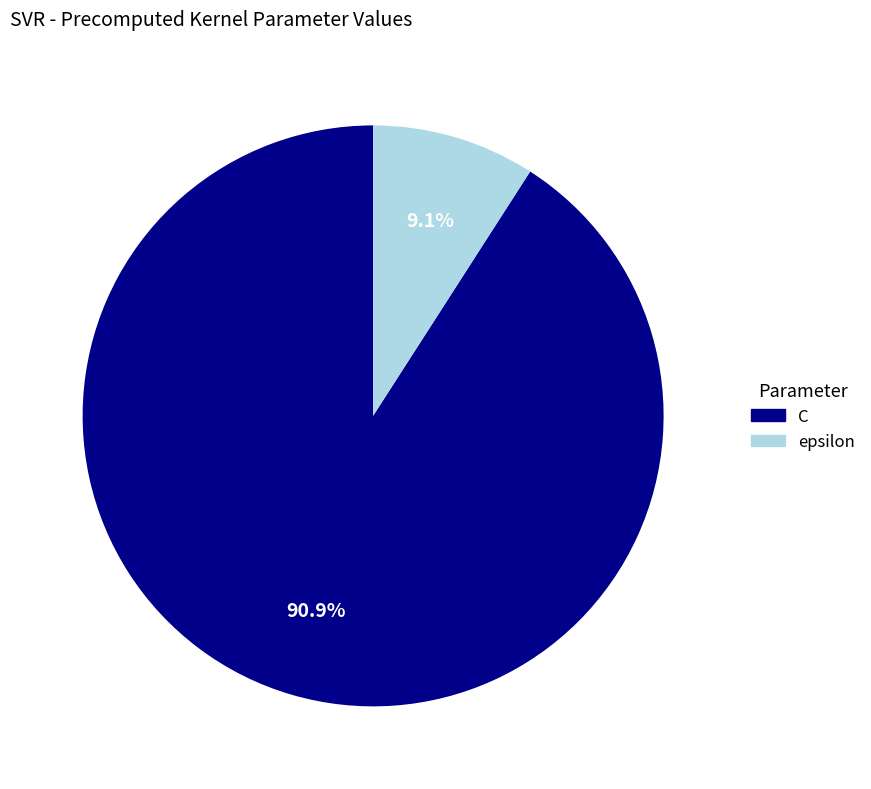

Which category has the biggest portion of the pie?

C